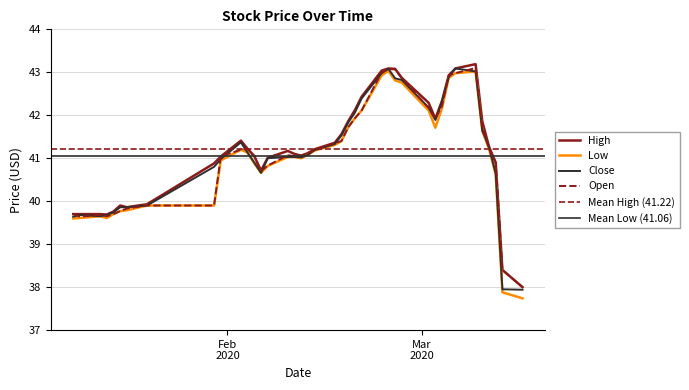

True or false: High and Close intersect in this chart.

False